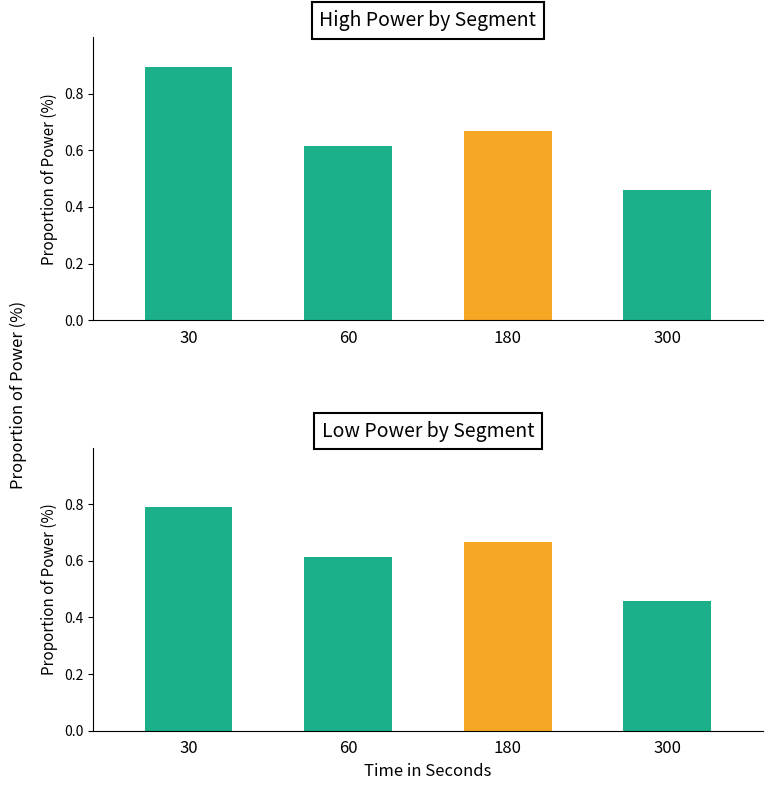

What are all the series names shown in the legend?

high_power, low_power